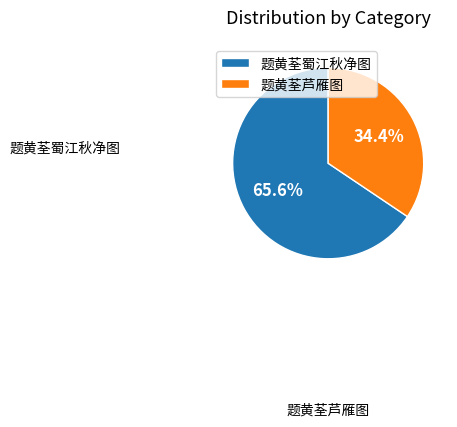

How many slices are in this pie chart?

2